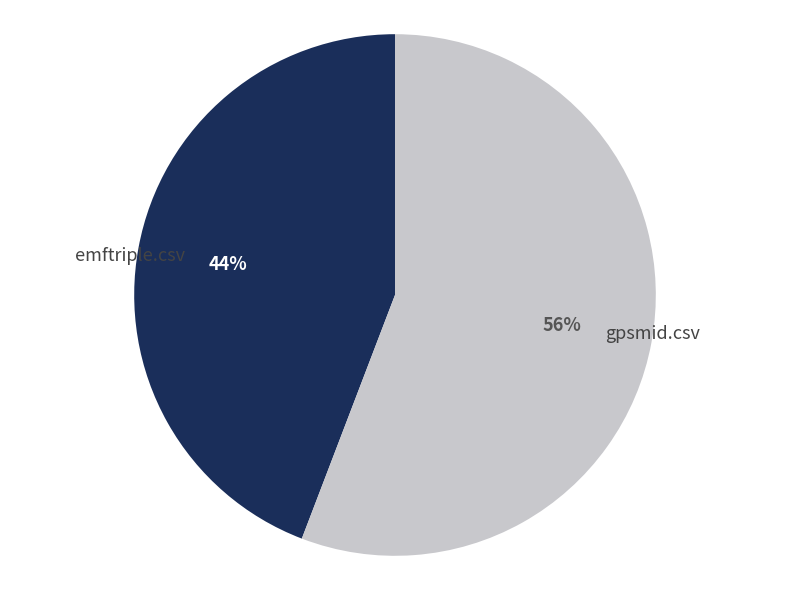

To the nearest percent, what percentage of the pie is gpsmid.csv?

56%